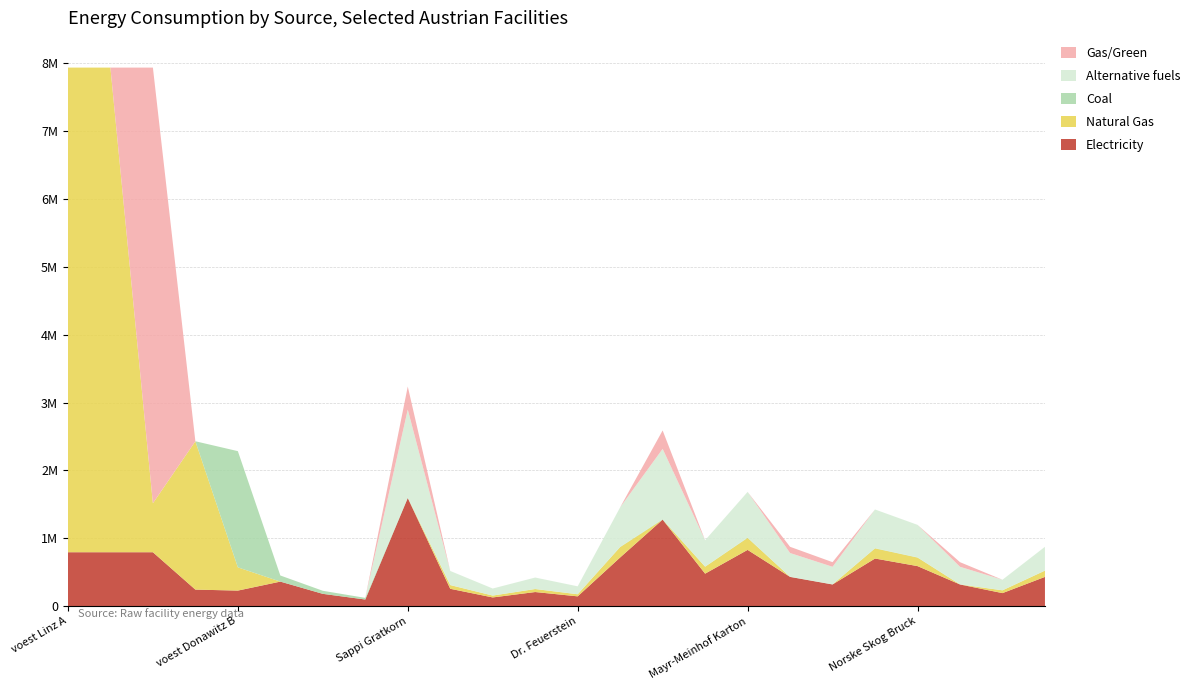

Reading left to right, extract all data points from this chart.

elec: voest Linz A=793870	voest Linz B=793870	voest Linz C=793870	voest Donawitz A=242991	voest Donawitz B=228411	Marienhütte Graz=360800	Böhler Edelstahl=180400	Breitendorf Edelstahl=96800	Sappi Gratkorn=1593227	AustroCell Hallein=254916	Brigl&Bergmeister=127458	Essity Austria=207119	Dr. Feuerstein=143390	W. Hamburger=716952	Laakirchen Papier=1274581	Lenzing=477968	Mayr-Meinhof Karton=828478	Mondi Frantschach=430171	Mondi Neusiedler=318645	Smurfit Kappa=701020	Norske Skog Bruck=589494	Zellstoff Pöls=318645	Rondo Ganahl=191187	UPM-Kymmene Austria=430171
NG: voest Linz A=7144833	voest Linz B=7144833	voest Linz C=722030	voest Donawitz A=2186917	voest Donawitz B=342617	Marienhütte Graz=0	Böhler Edelstahl=0	Breitendorf Edelstahl=0	Sappi Gratkorn=0	AustroCell Hallein=54341	Brigl&Bergmeister=27170	Essity Austria=44152	Dr. Feuerstein=30567	W. Hamburger=152834	Laakirchen Papier=0	Lenzing=101889	Mayr-Meinhof Karton=176608	Mondi Frantschach=0	Mondi Neusiedler=0	Smurfit Kappa=149437	Norske Skog Bruck=125663	Zellstoff Pöls=0	Rondo Ganahl=40756	UPM-Kymmene Austria=91700
coal: voest Linz A=0	voest Linz B=0	voest Linz C=0	voest Donawitz A=0	voest Donawitz B=1713085	Marienhütte Graz=90200	Böhler Edelstahl=45100	Breitendorf Edelstahl=24200	Sappi Gratkorn=9204	AustroCell Hallein=1473	Brigl&Bergmeister=736	Essity Austria=1197	Dr. Feuerstein=828	W. Hamburger=4142	Laakirchen Papier=7363	Lenzing=2761	Mayr-Meinhof Karton=4786	Mondi Frantschach=2485	Mondi Neusiedler=1841	Smurfit Kappa=4050	Norske Skog Bruck=3406	Zellstoff Pöls=1841	Rondo Ganahl=1104	UPM-Kymmene Austria=2485
alt: voest Linz A=0	voest Linz B=0	voest Linz C=0	voest Donawitz A=0	voest Donawitz B=0	Marienhütte Graz=0	Böhler Edelstahl=0	Breitendorf Edelstahl=0	Sappi Gratkorn=1294707	AustroCell Hallein=207153	Brigl&Bergmeister=103577	Essity Austria=168312	Dr. Feuerstein=116524	W. Hamburger=582618	Laakirchen Papier=1035766	Lenzing=388412	Mayr-Meinhof Karton=673248	Mondi Frantschach=349571	Mondi Neusiedler=258941	Smurfit Kappa=569671	Norske Skog Bruck=479042	Zellstoff Pöls=258941	Rondo Ganahl=155365	UPM-Kymmene Austria=349571
GG: voest Linz A=0	voest Linz B=0	voest Linz C=6422804	voest Donawitz A=0	voest Donawitz B=0	Marienhütte Graz=0	Böhler Edelstahl=0	Breitendorf Edelstahl=0	Sappi Gratkorn=339631	AustroCell Hallein=0	Brigl&Bergmeister=0	Essity Austria=0	Dr. Feuerstein=0	W. Hamburger=0	Laakirchen Papier=271704	Lenzing=0	Mayr-Meinhof Karton=0	Mondi Frantschach=91700	Mondi Neusiedler=67926	Smurfit Kappa=0	Norske Skog Bruck=0	Zellstoff Pöls=67926	Rondo Ganahl=0	UPM-Kymmene Austria=0